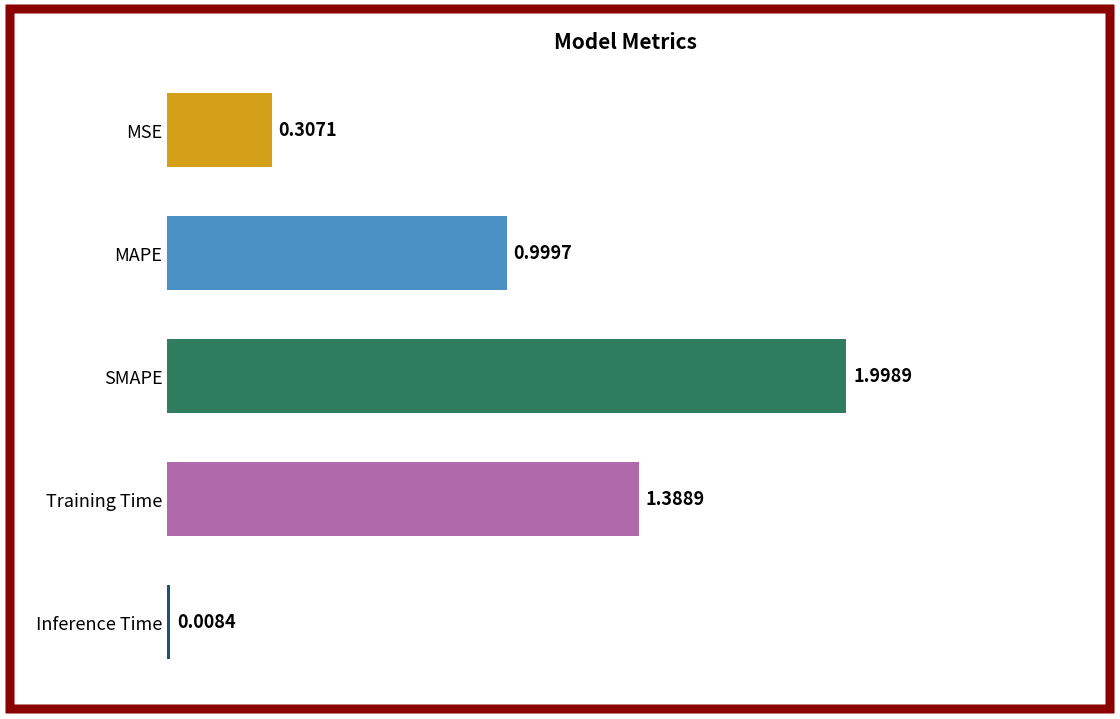

Rank the categories by value from highest to lowest.

SMAPE, Training Time, MAPE, MSE, Inference Time